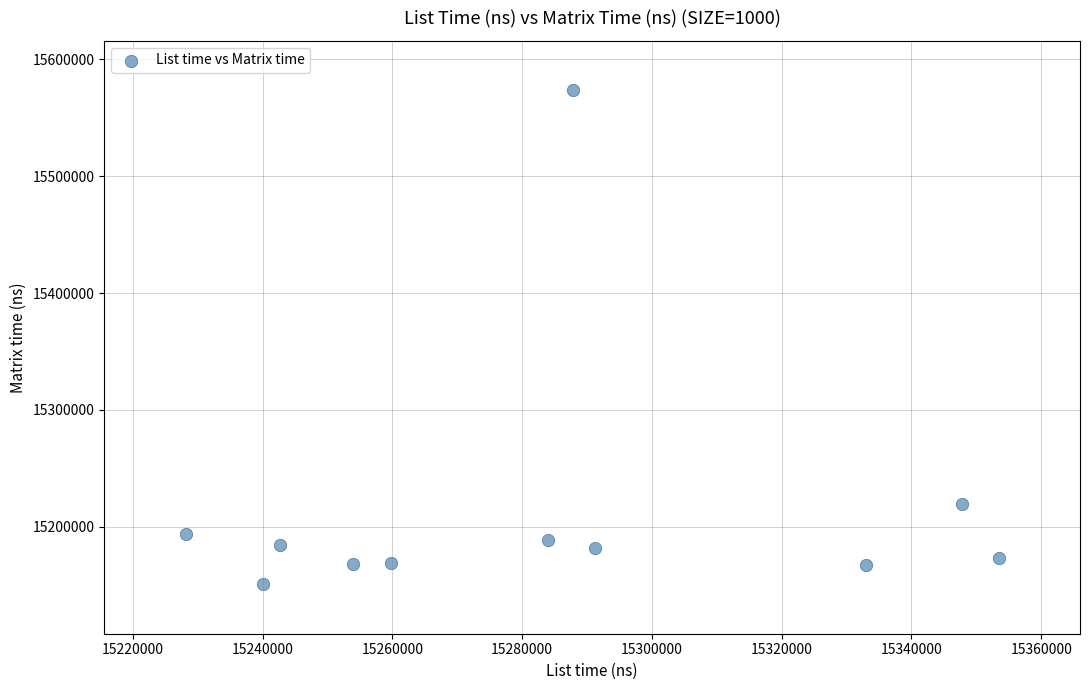

What is the range of X values (max minus min)?

125297